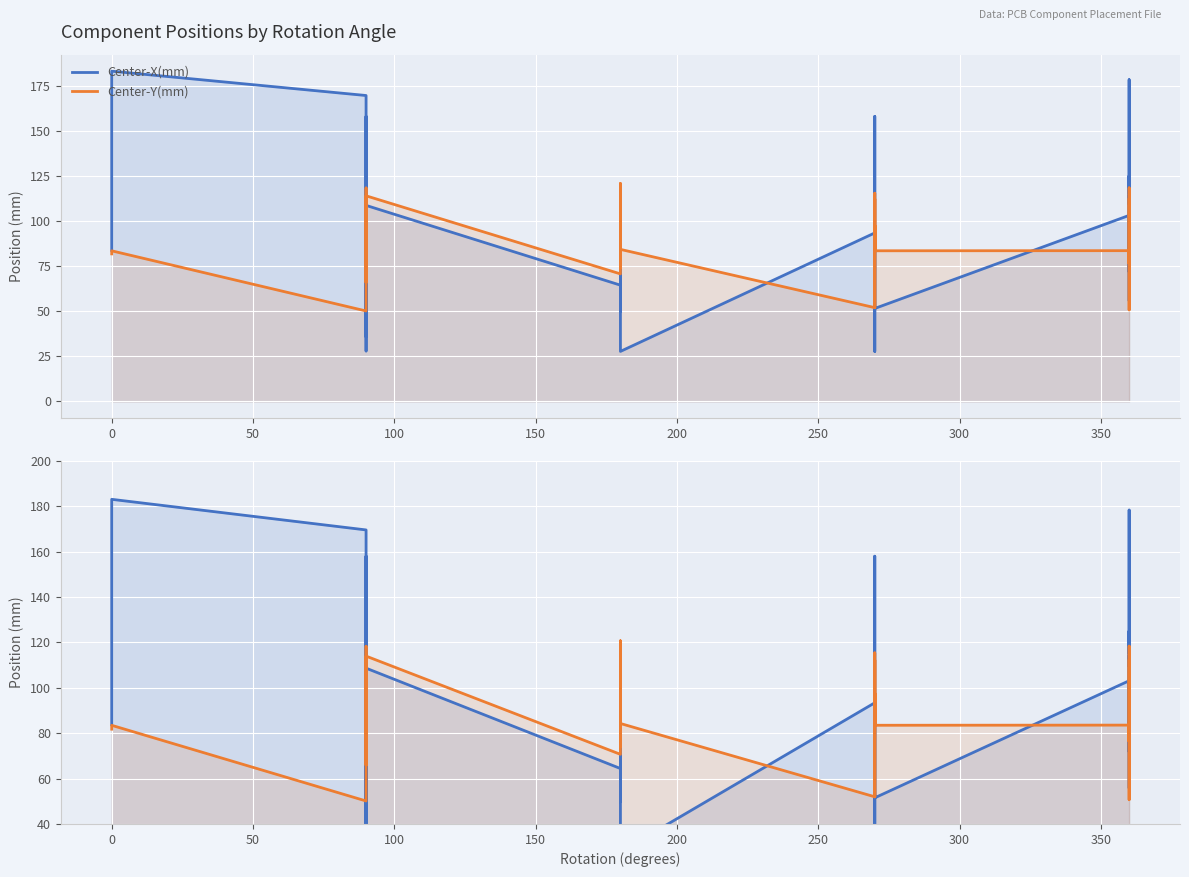

List the series in order of their peak value, highest first.

Center-X(mm), Center-Y(mm)